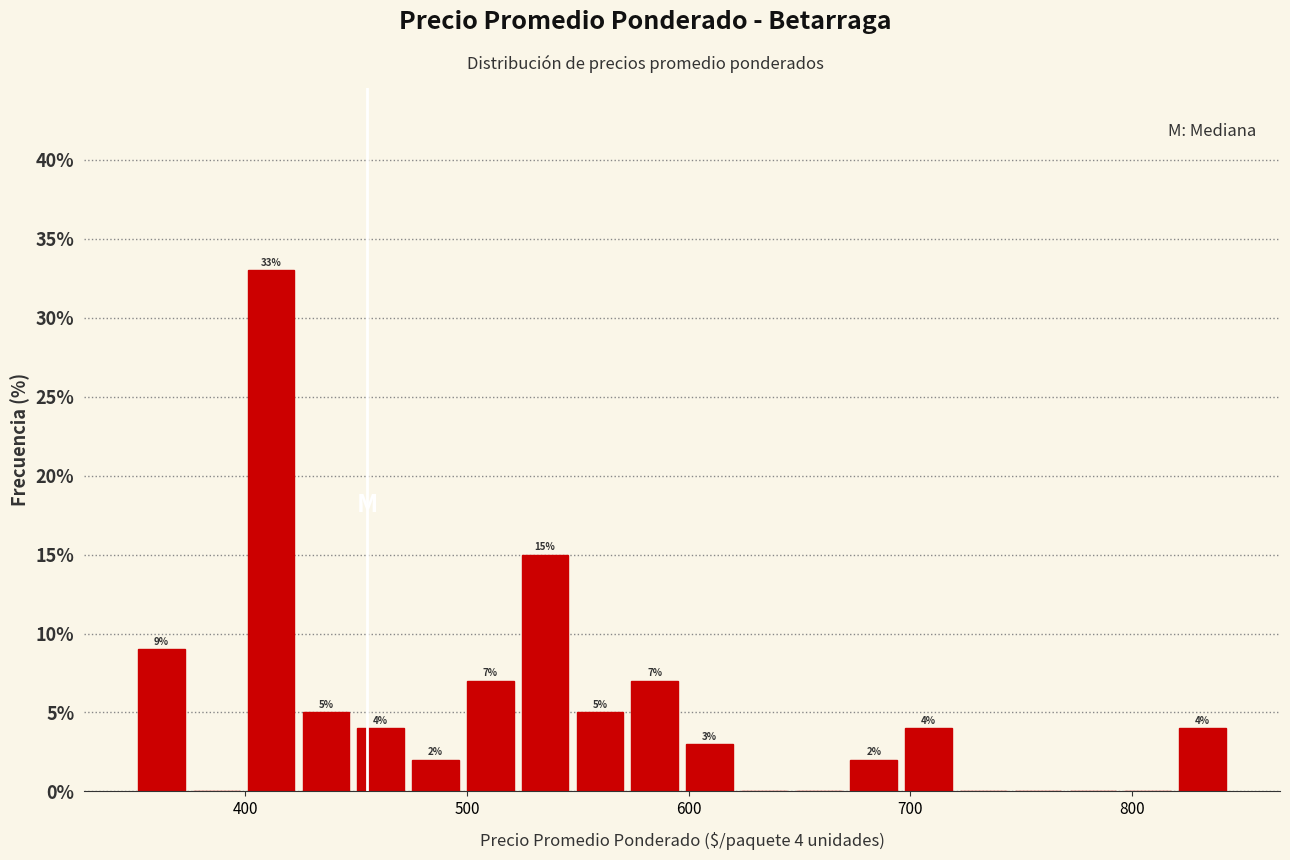

Around what value on the x-axis is the tallest bar? Give the approximate position of its centre, as read against the axis.

410